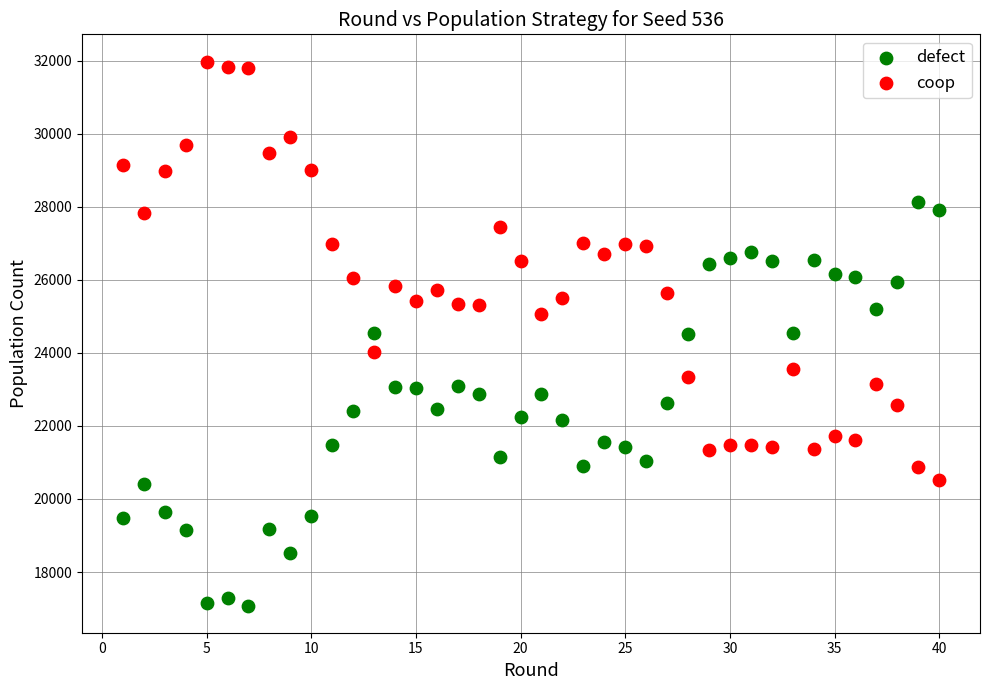

Which series contains the highest Y value?

coop